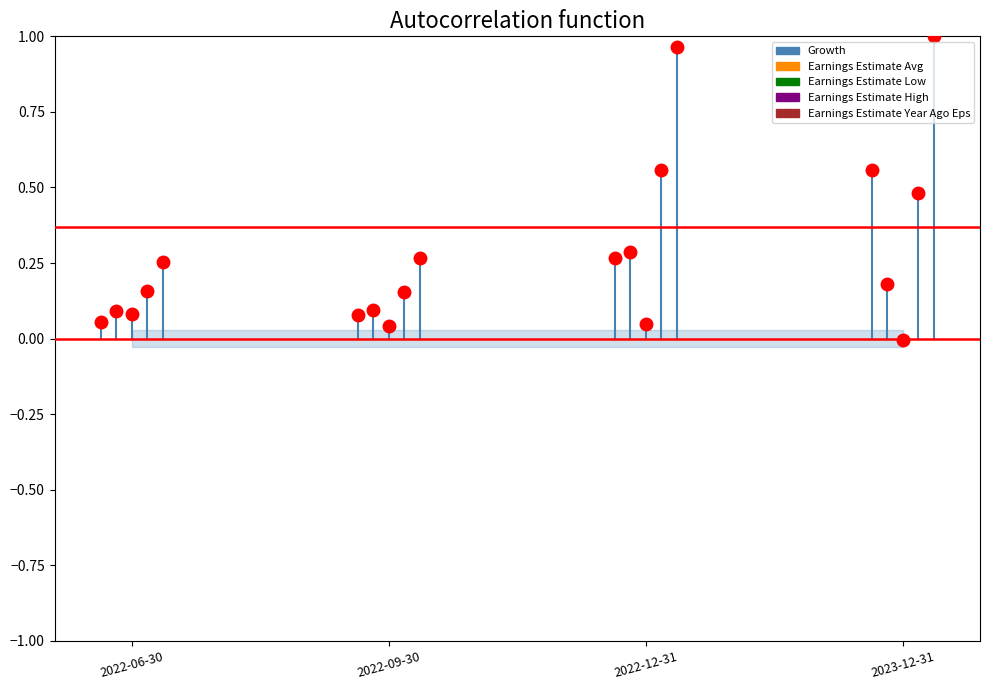

Count the Earnings Estimate Avg values in the range 0 to 1.

4